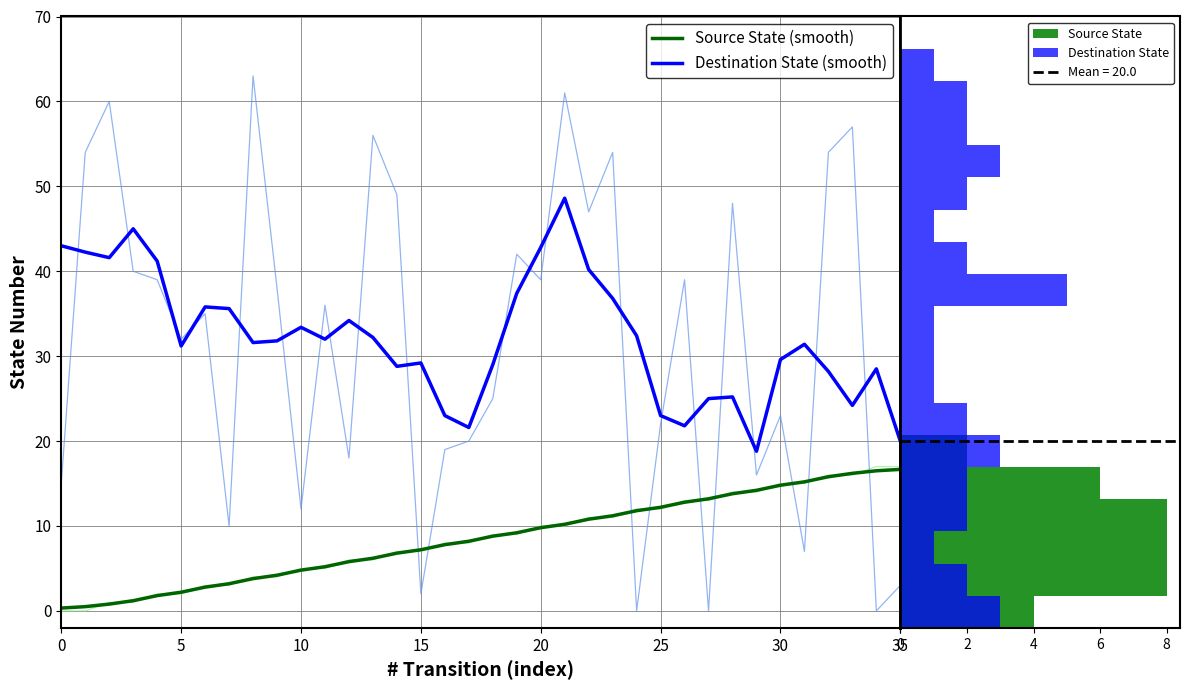

How many interior local peaks does the Destination State (smooth) series have?

9